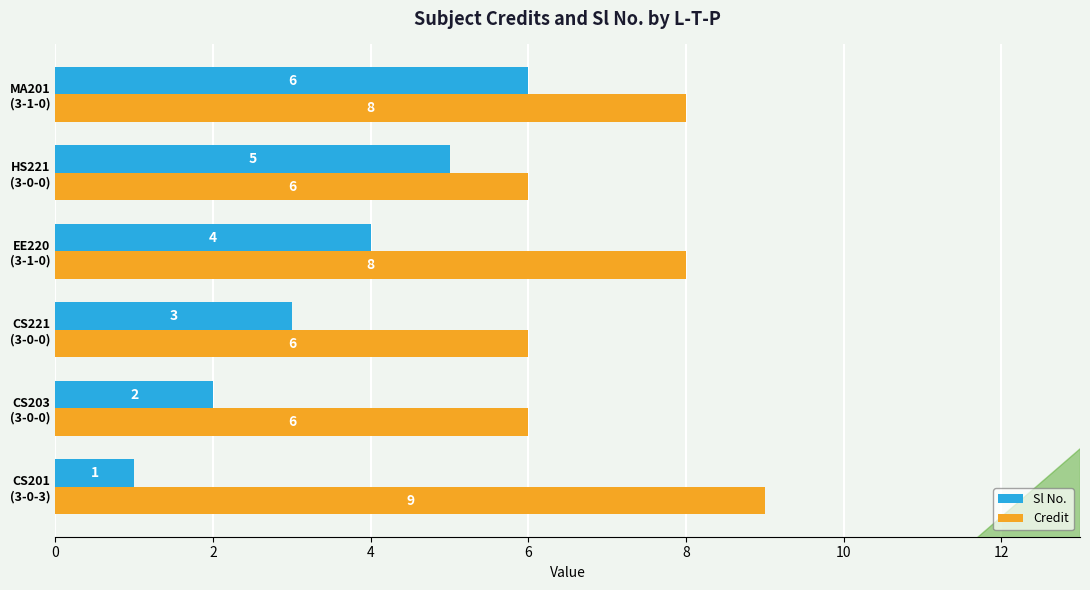

Which series has the widest spread of values?

Sl No.